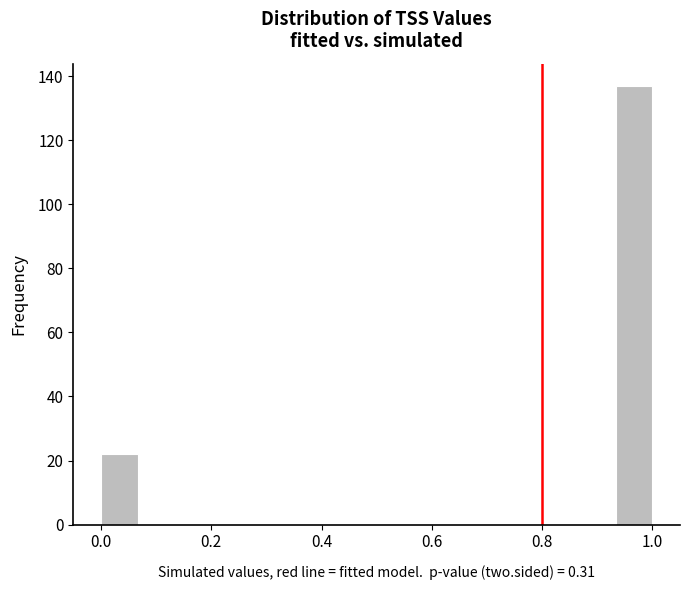

Around what value on the x-axis is the tallest bar? Give the approximate position of its centre, as read against the axis.

0.96